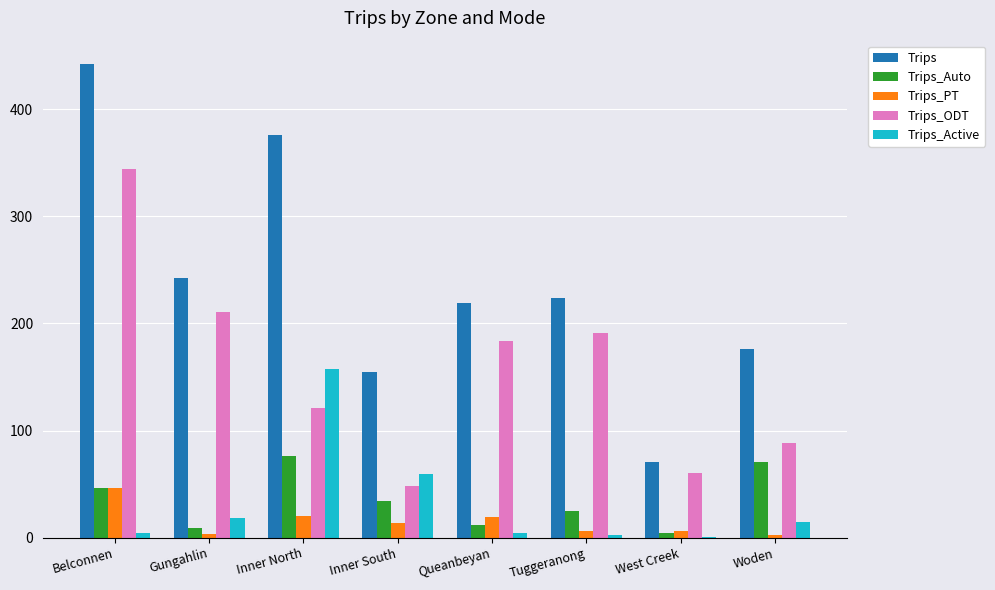

Does the chart contain stacked bars?

No